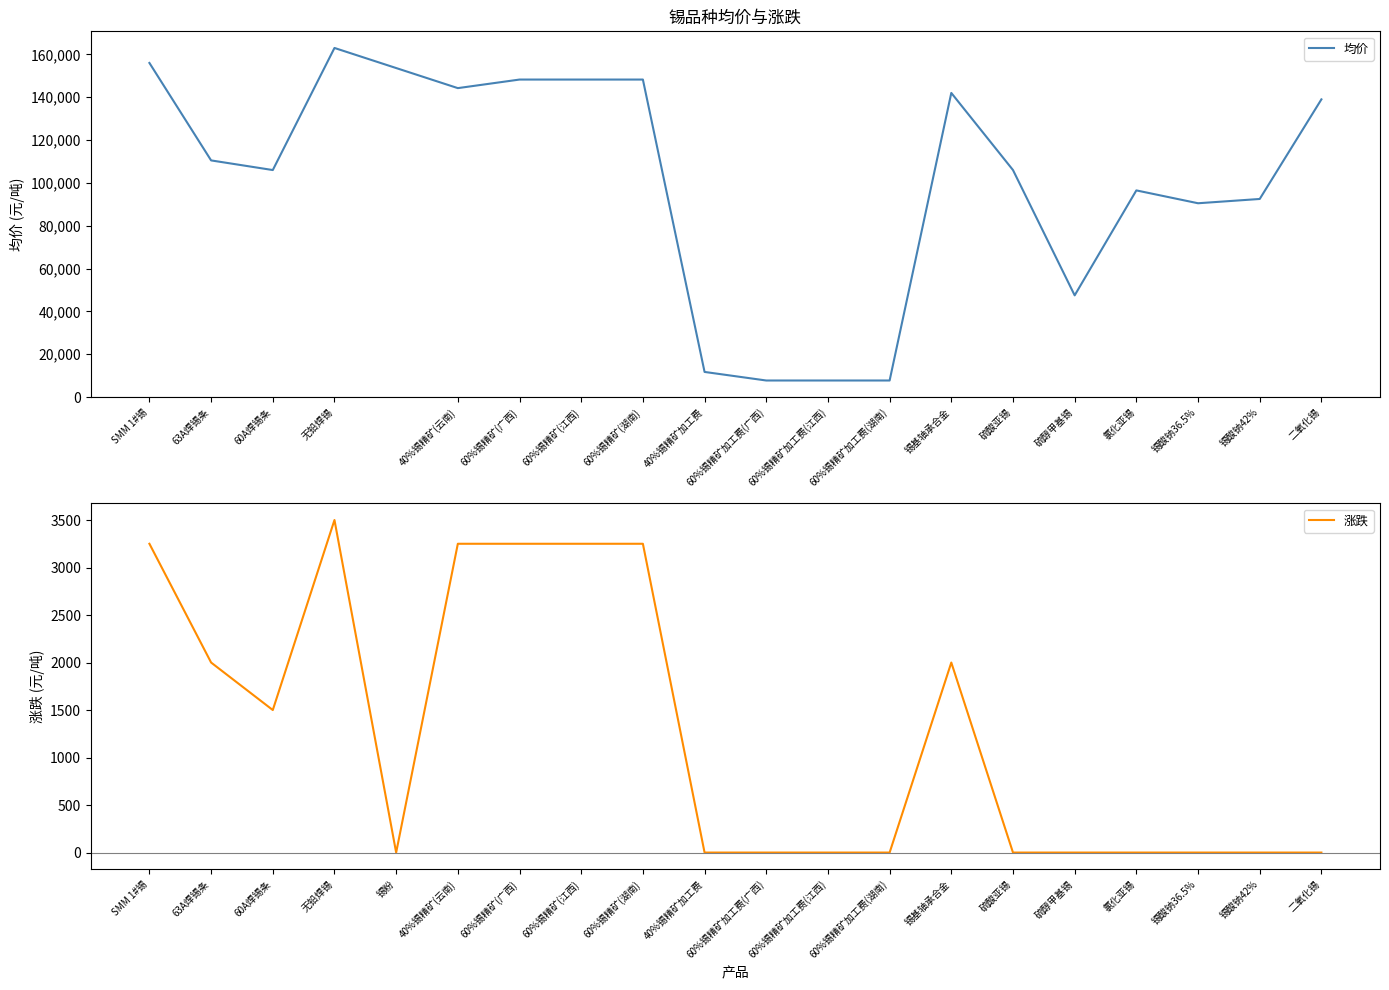

What is the highest value of the 涨跌 series?

3500